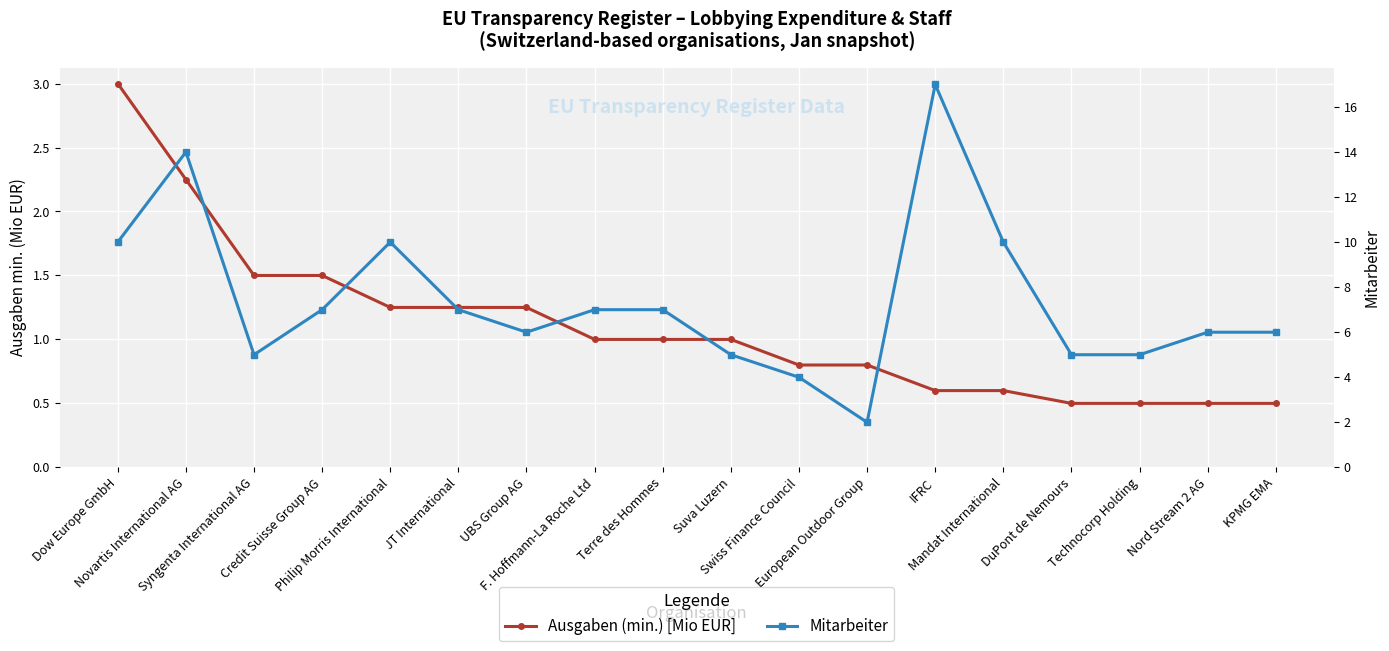

What is the value of the Mitarbeiter point at the 16th from the left?

5.0